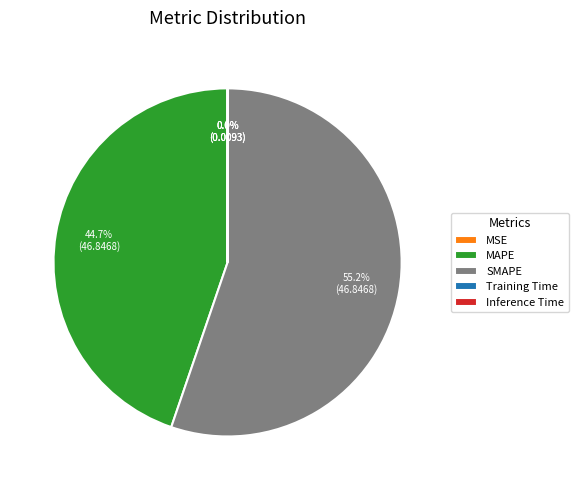

What is the largest slice in the pie chart?

SMAPE